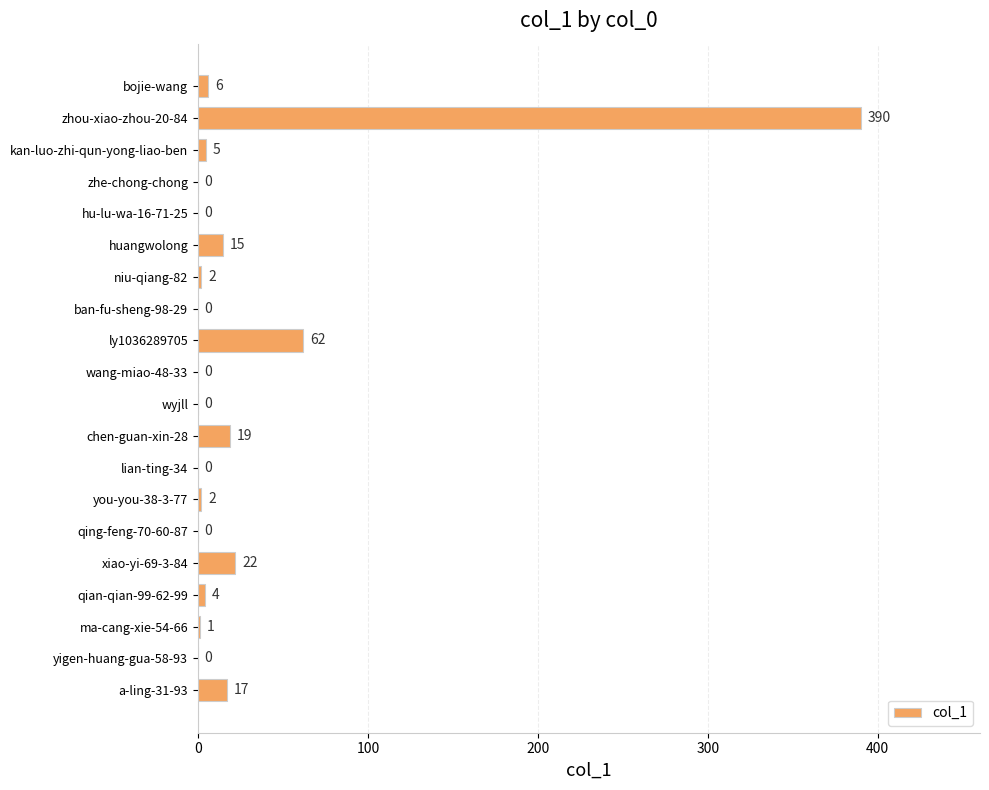

Are the bars grouped side by side (vs. stacked)?

No